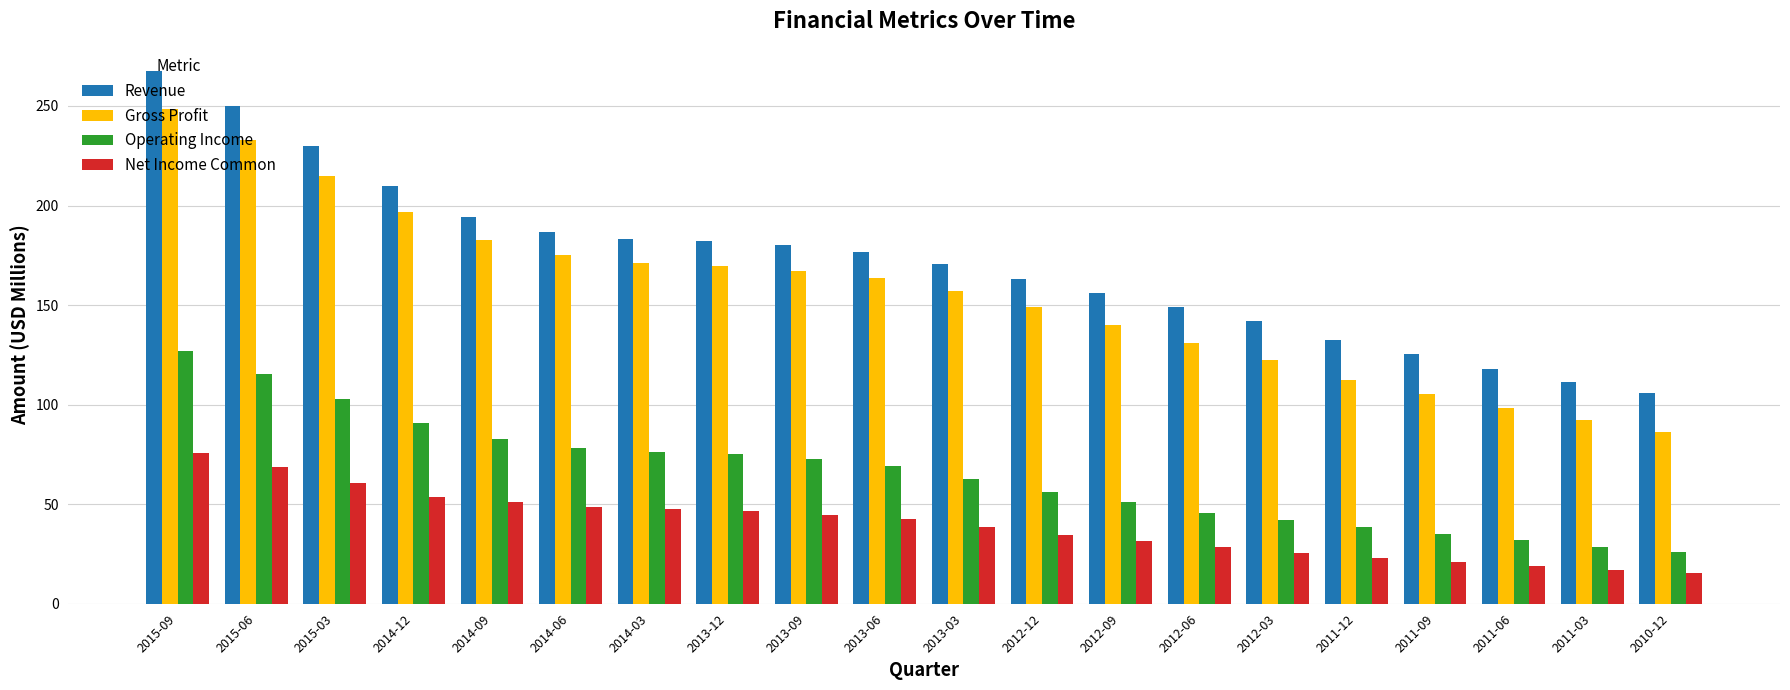

What is the spread (max minus min) of values at 2013-09?

135.6